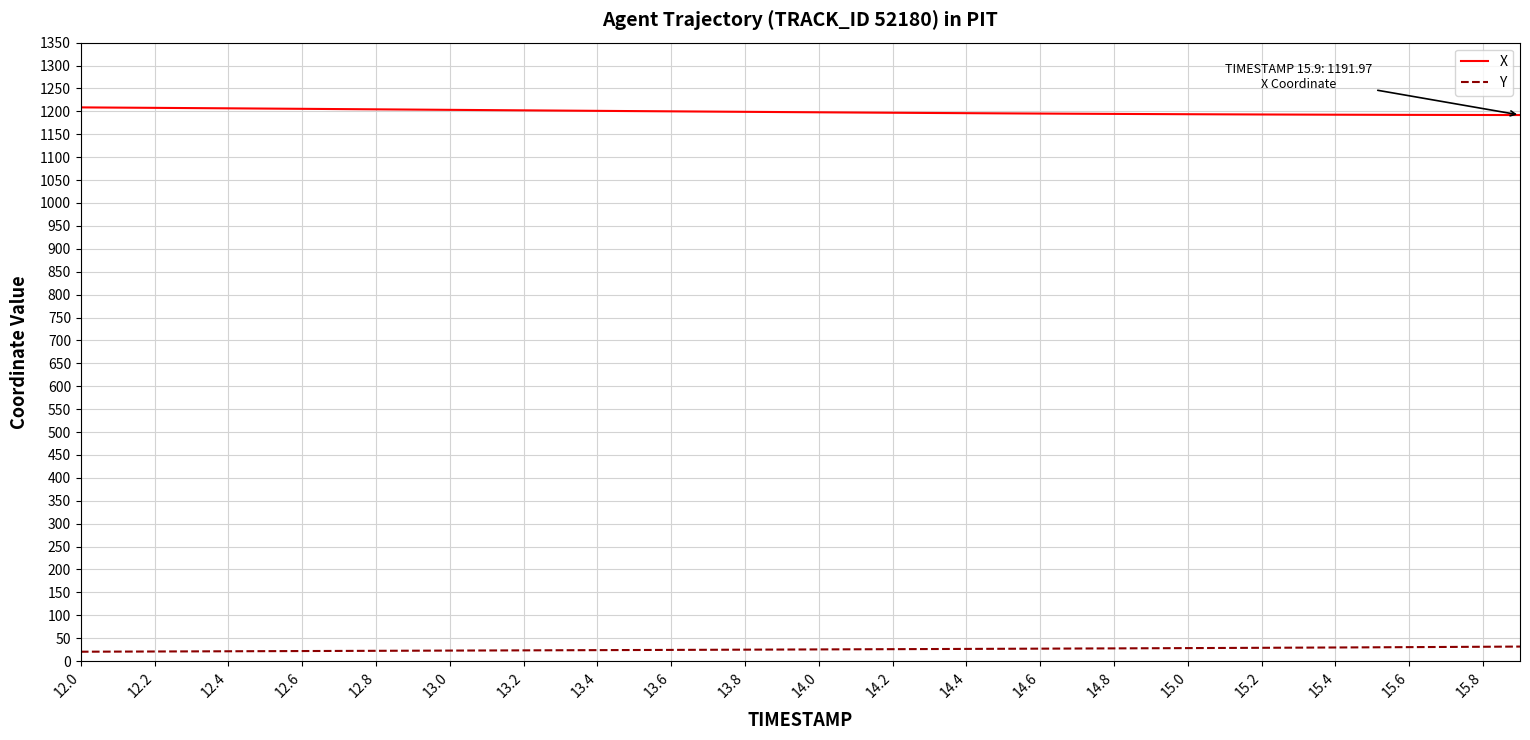

True or false: X and Y intersect in this chart.

False